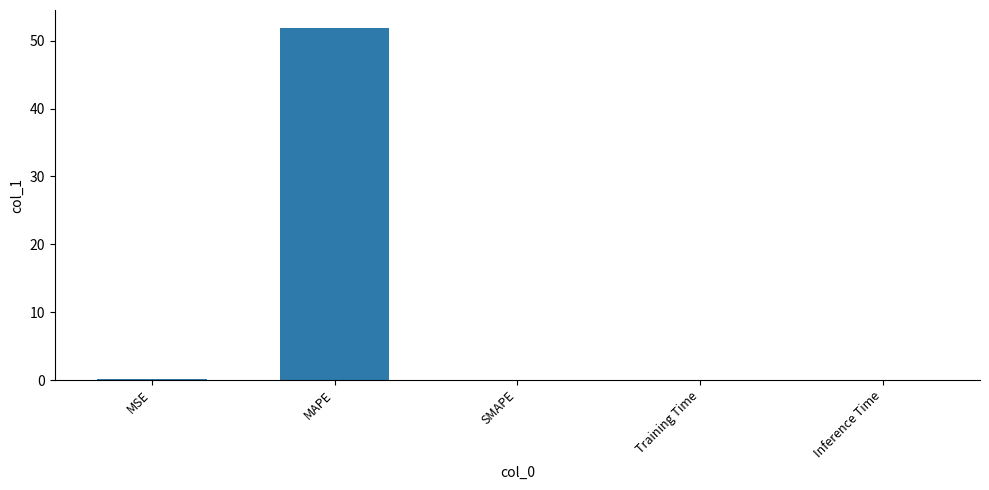

How many categories are shown in the chart?

5